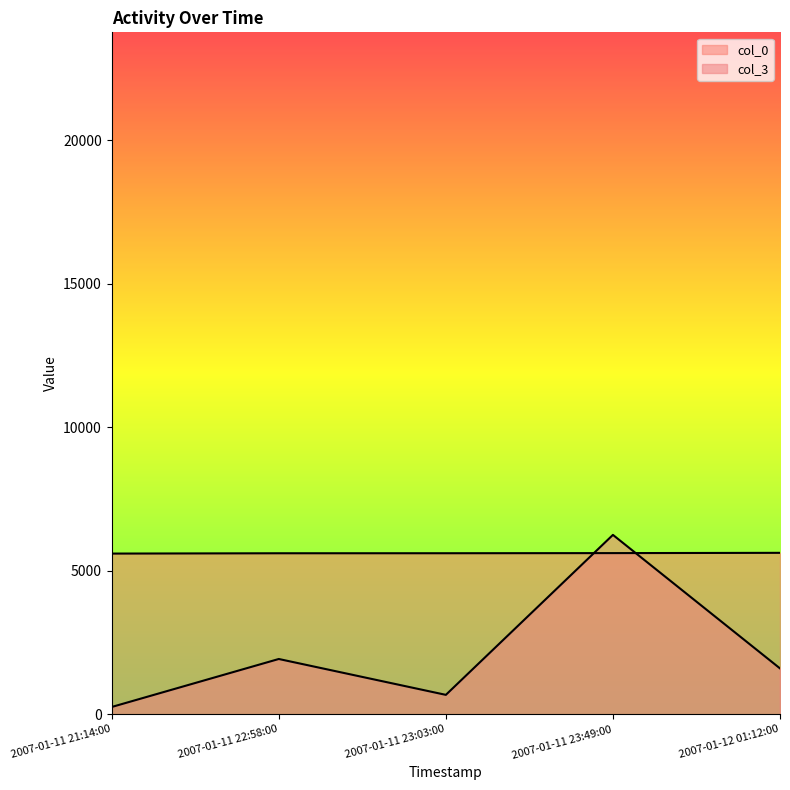

What is the difference between the second highest and second lowest values in the col_0 series?

5.5